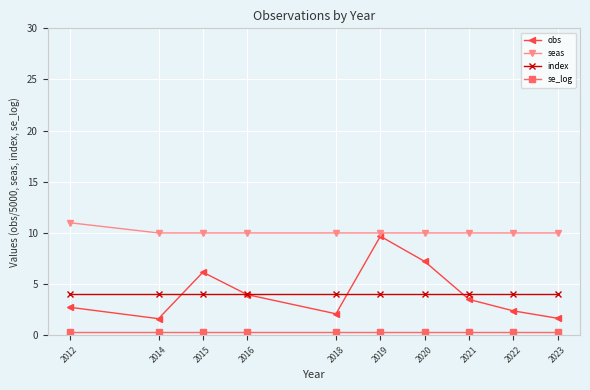

List the series in order of their peak value, lowest first.

se_log, index, obs, seas